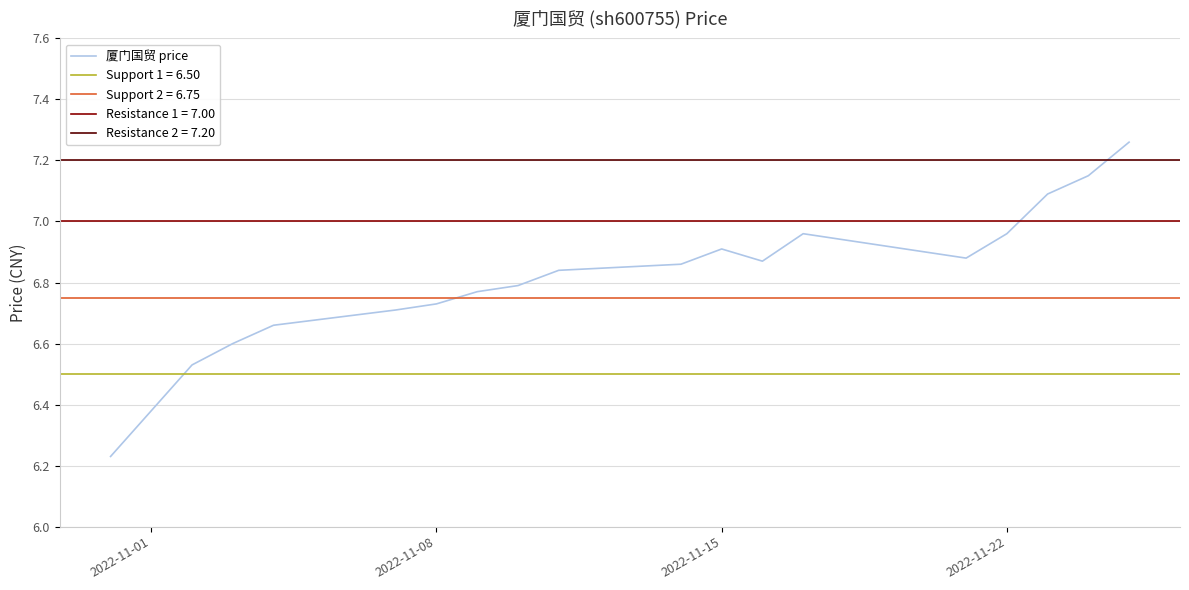

Does the chart display data point markers on the line(s)?

No